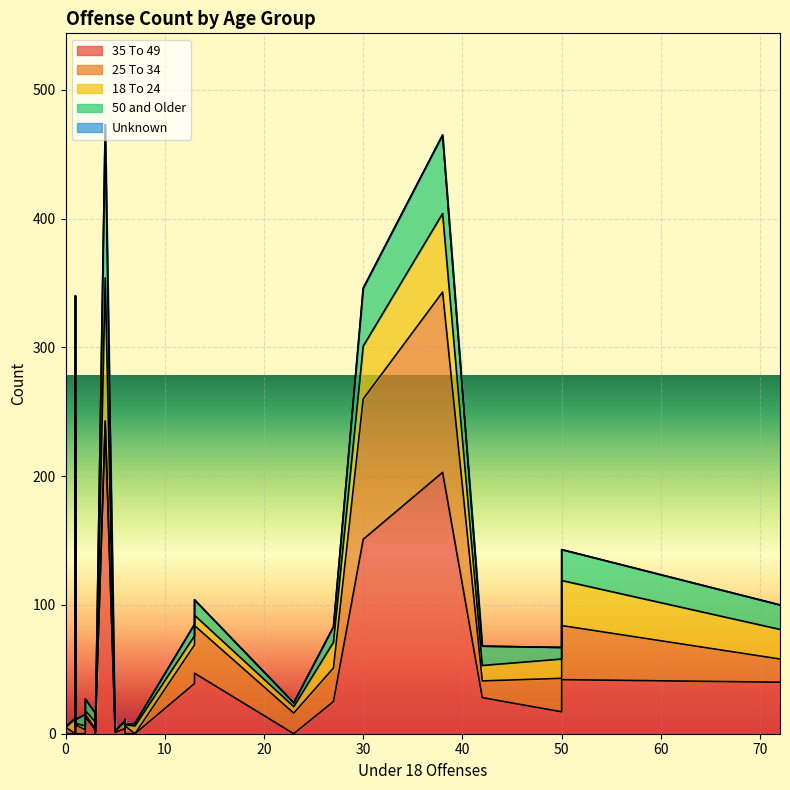

How many distinct data groups are displayed?

5